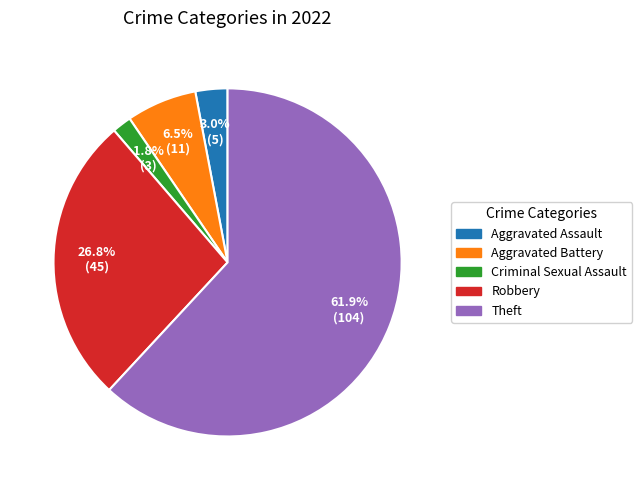

To the nearest percent, what portion does Robbery represent?

27%